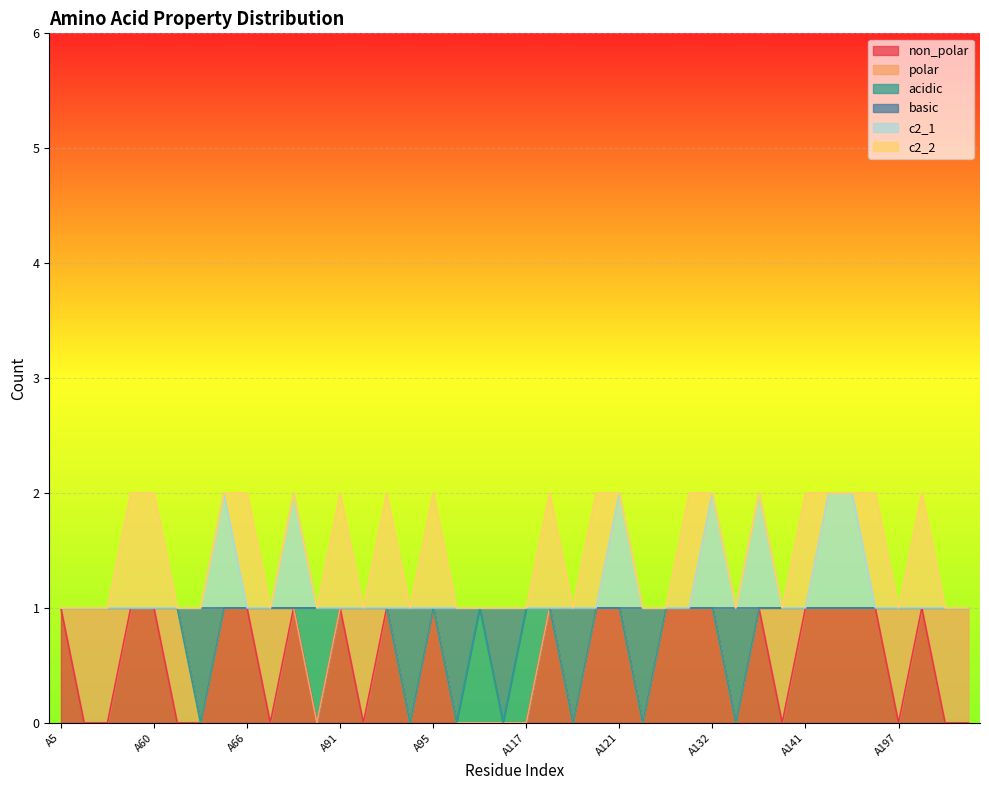

Which series has the widest spread of values?

non_polar